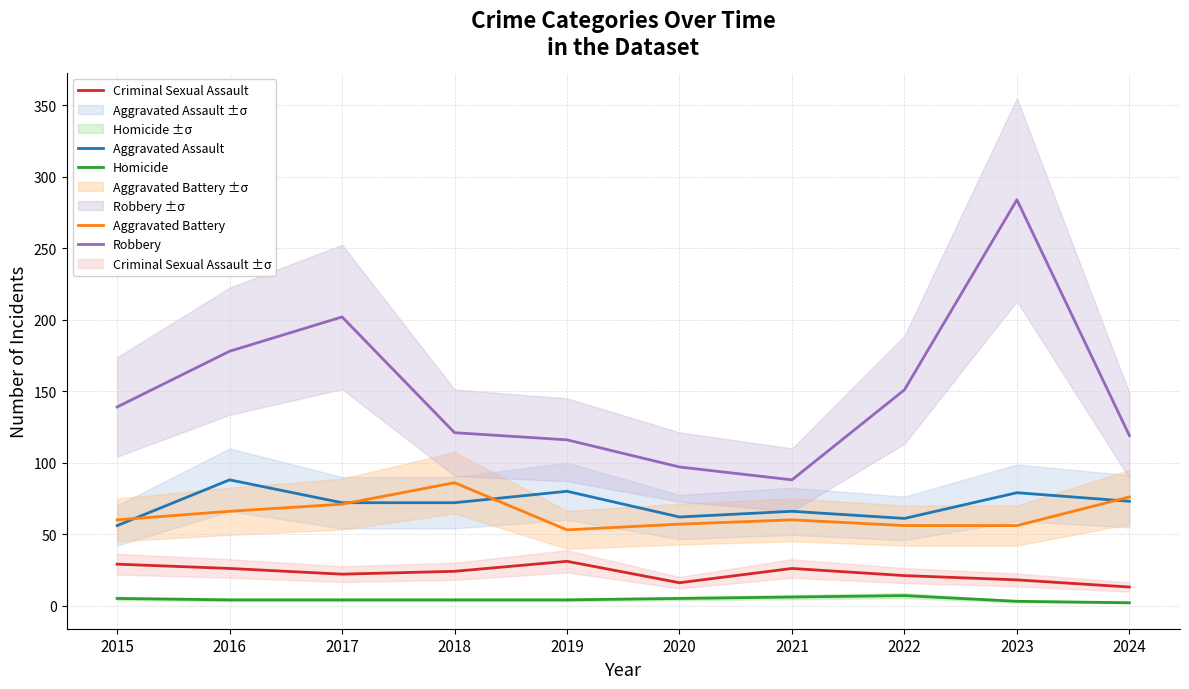

List the series in order of their peak value, lowest first.

Homicide, Criminal Sexual Assault, Aggravated Battery, Aggravated Assault, Robbery